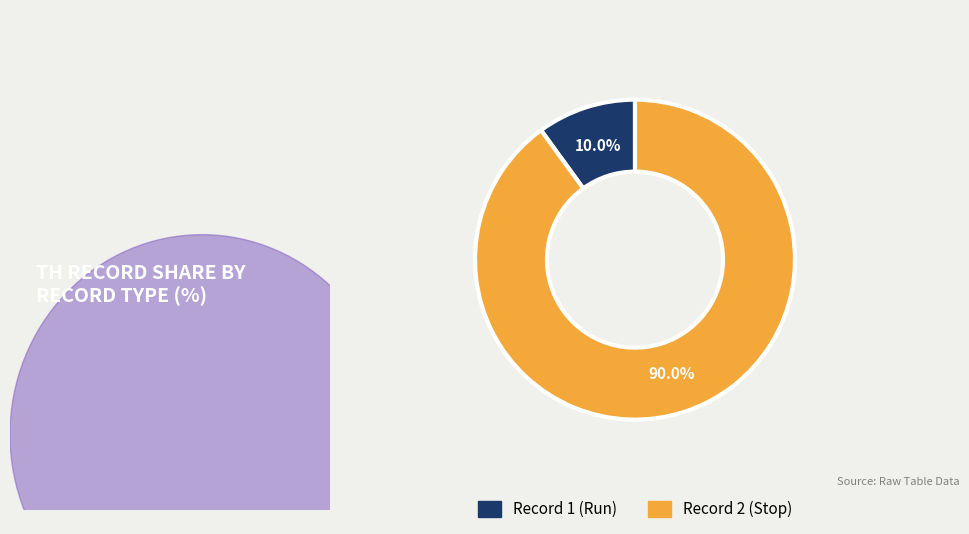

How many segments does this pie chart have?

2